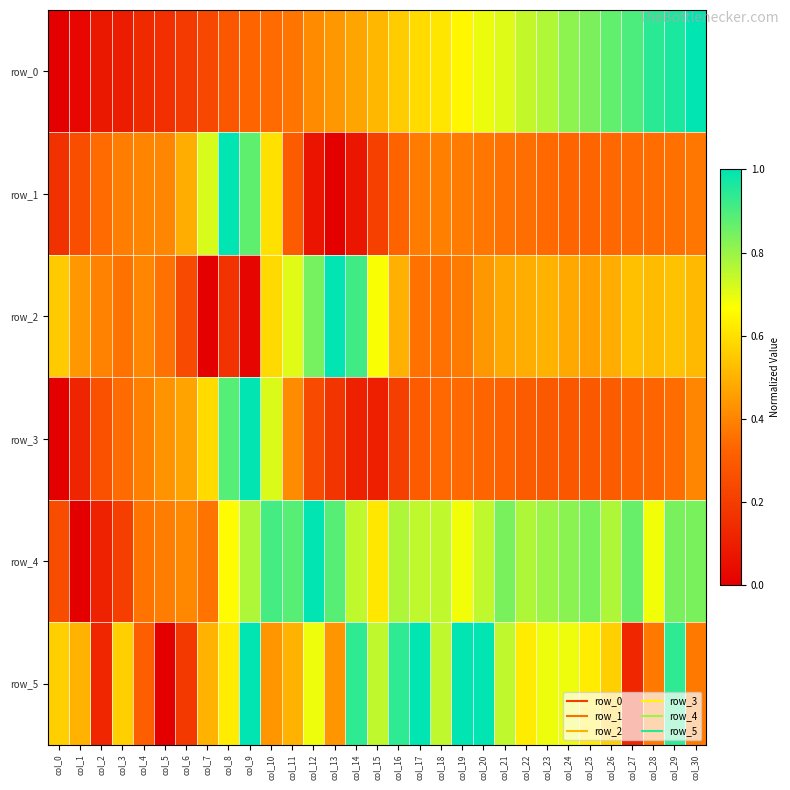

Which series changed the most between col_5 and col_7?

row_5